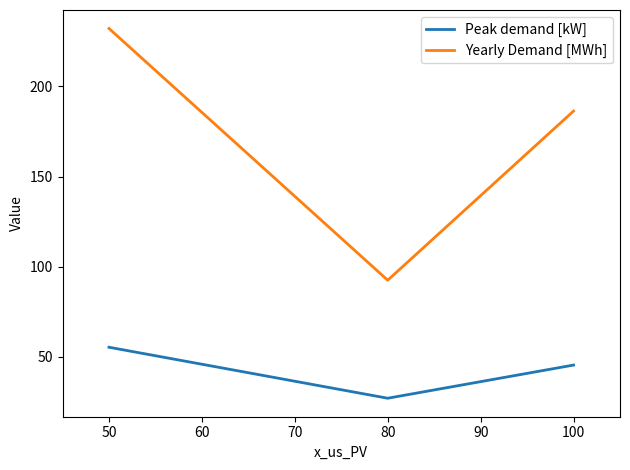

True or false: Yearly Demand [MWh] has a value of 383.7 at 50.

False